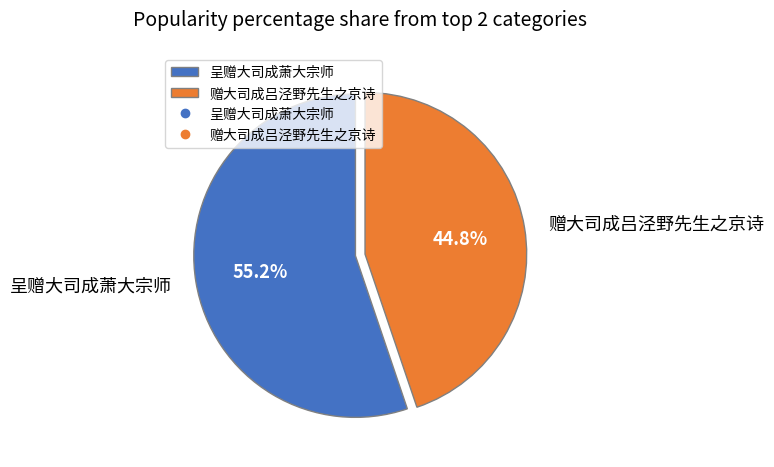

To the nearest percent, what is the combined percentage of 呈赠大司成萧大宗师 and 赠大司成吕泾野先生之京诗?

100%